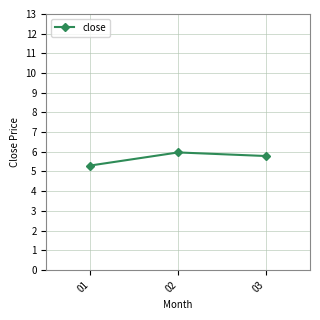

Between 03 and 02, which is larger?

02